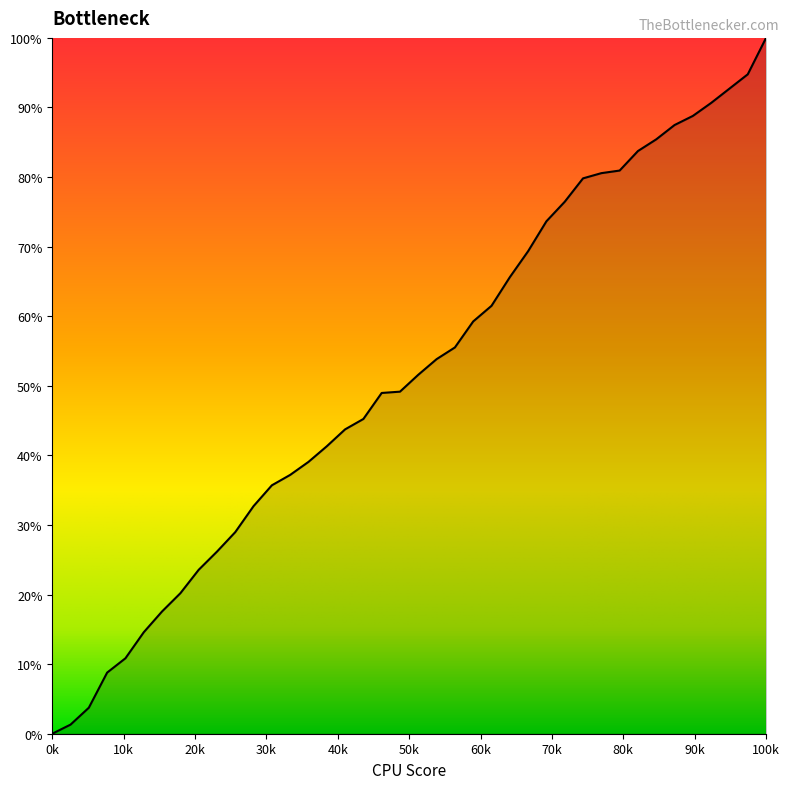

Is this an area chart (filled region under the line)?

No